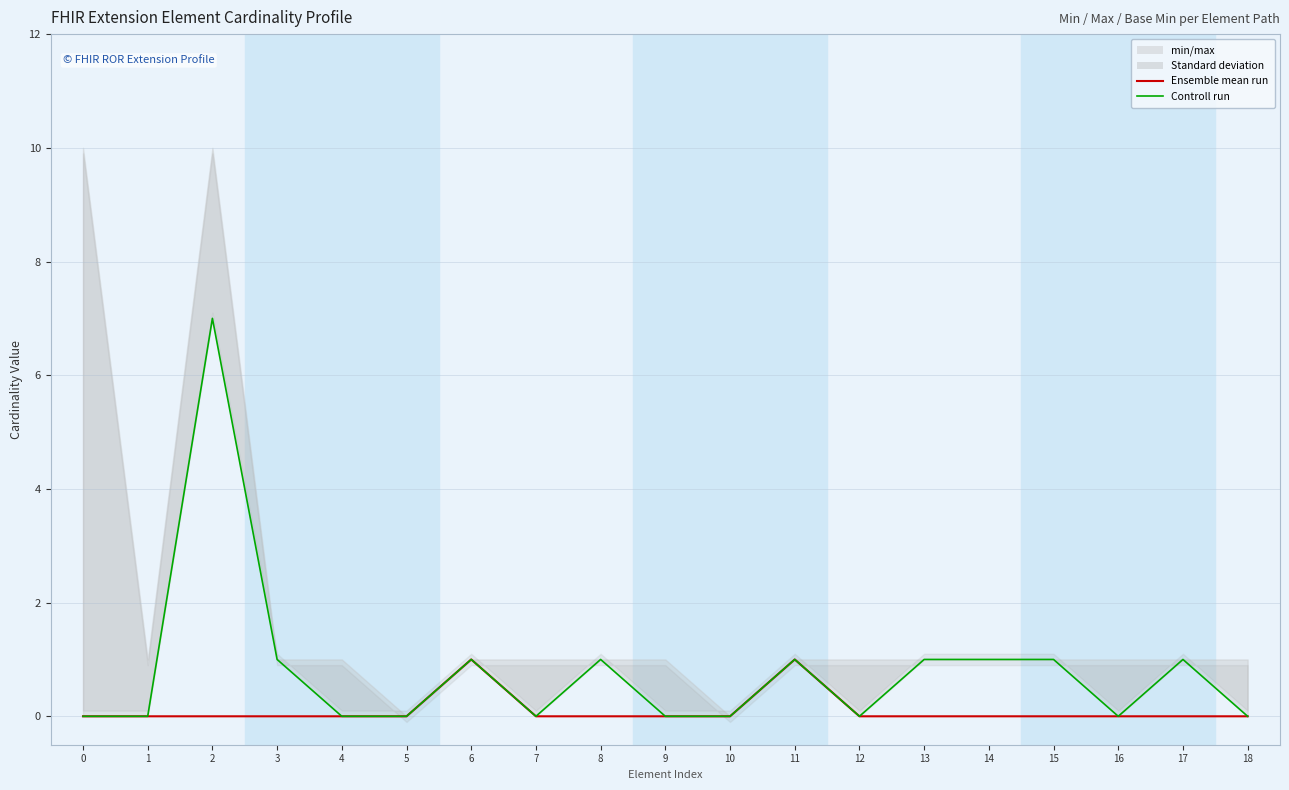

What is the difference between the Ensemble mean run values at 16 and 11?

1